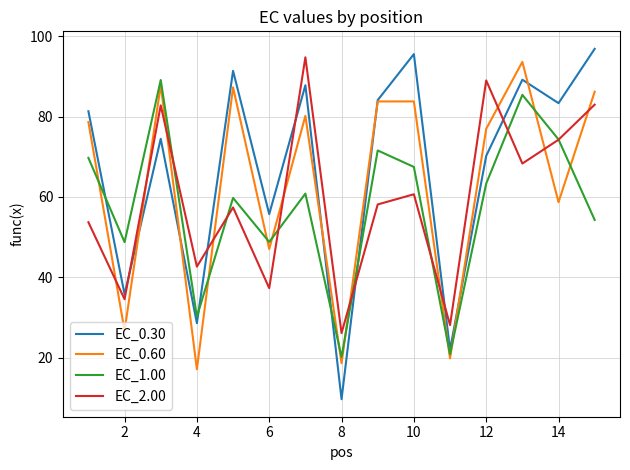

What is the minimum value for EC_1.00?

20.1